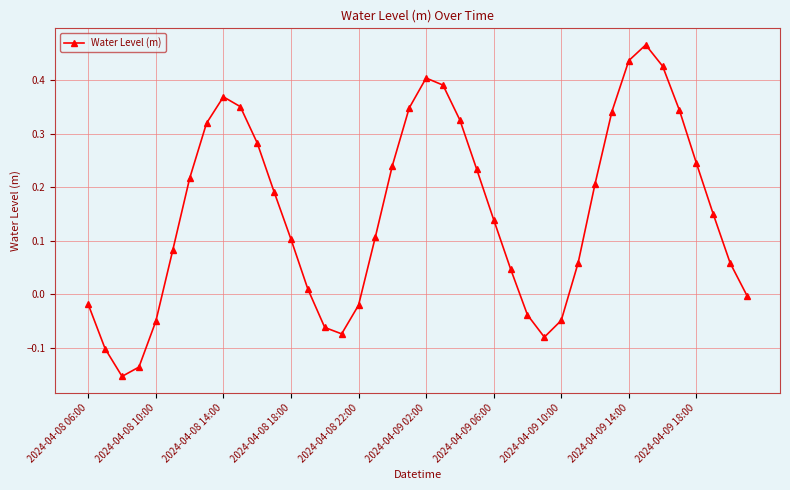

How many interior local valleys (lower than both neighbors) does the data have?

3